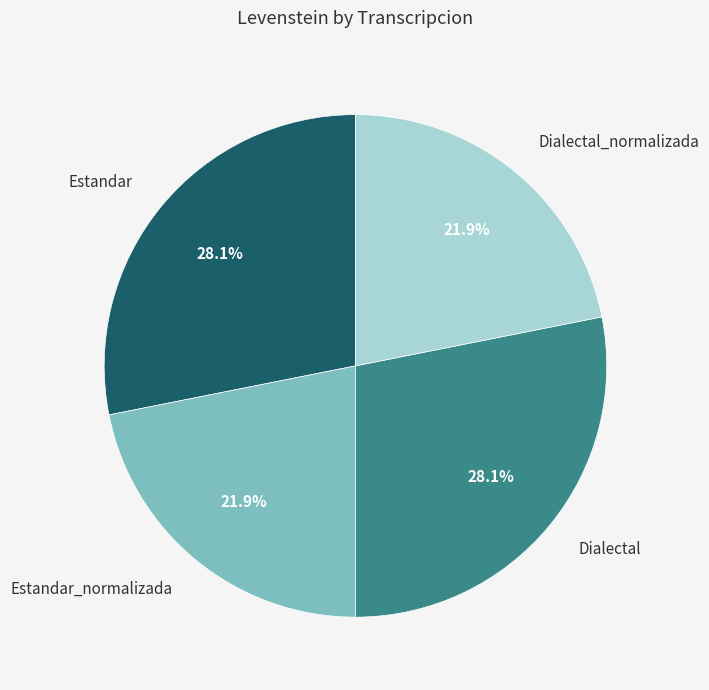

Is there any slice that represents more than half of the pie?

No